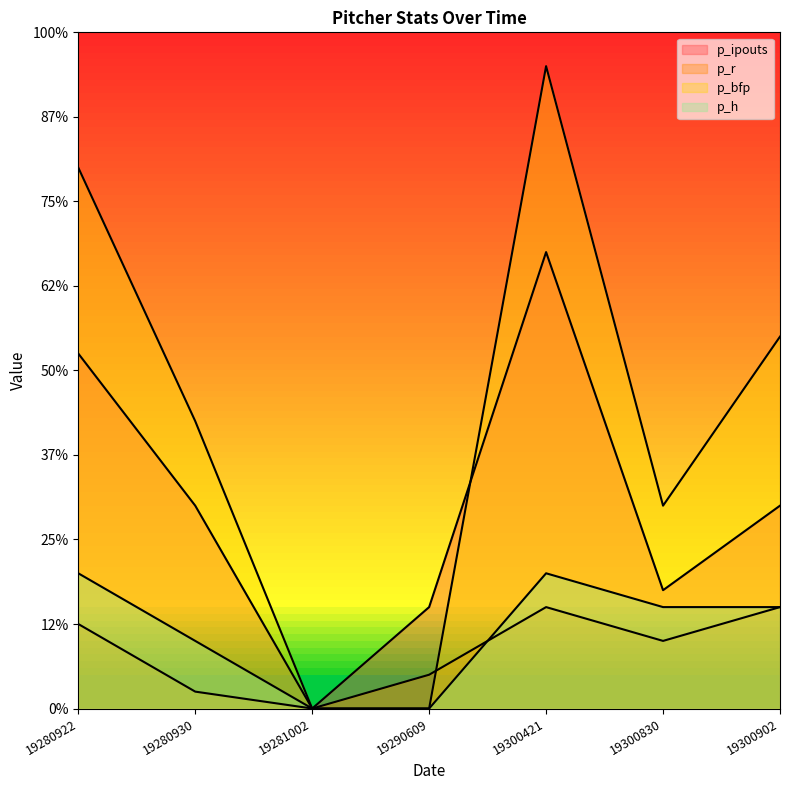

Which series has the largest range (max minus min)?

p_bfp